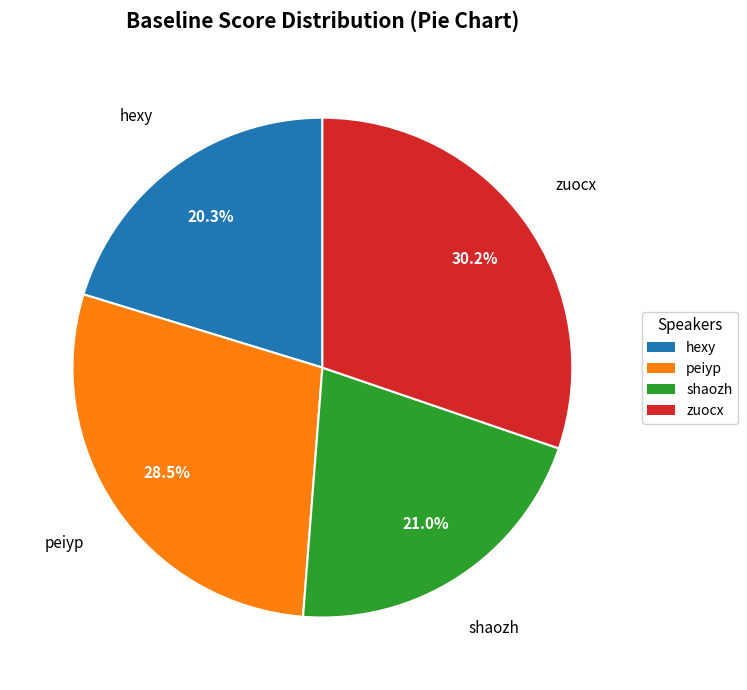

Which slice is the smallest?

hexy